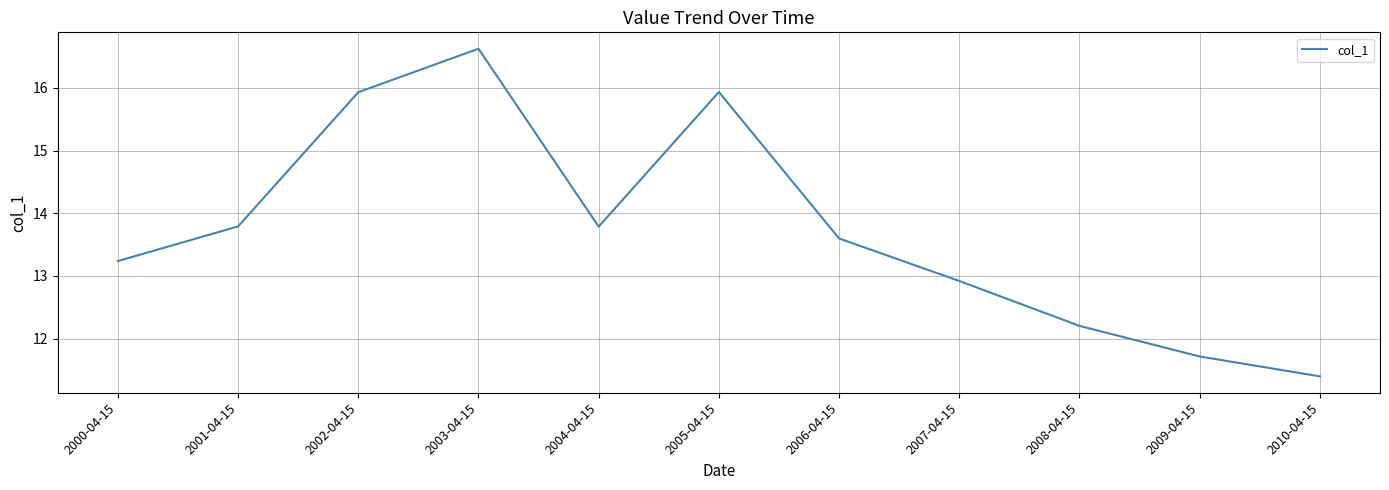

Reading right to left, list all the values displayed in this chart.

2010-04-15=11.4	2009-04-15=11.7	2008-04-15=12.2	2007-04-15=12.9	2006-04-15=13.6	2005-04-15=15.9	2004-04-15=13.8	2003-04-15=16.6	2002-04-15=15.9	2001-04-15=13.8	2000-04-15=13.2